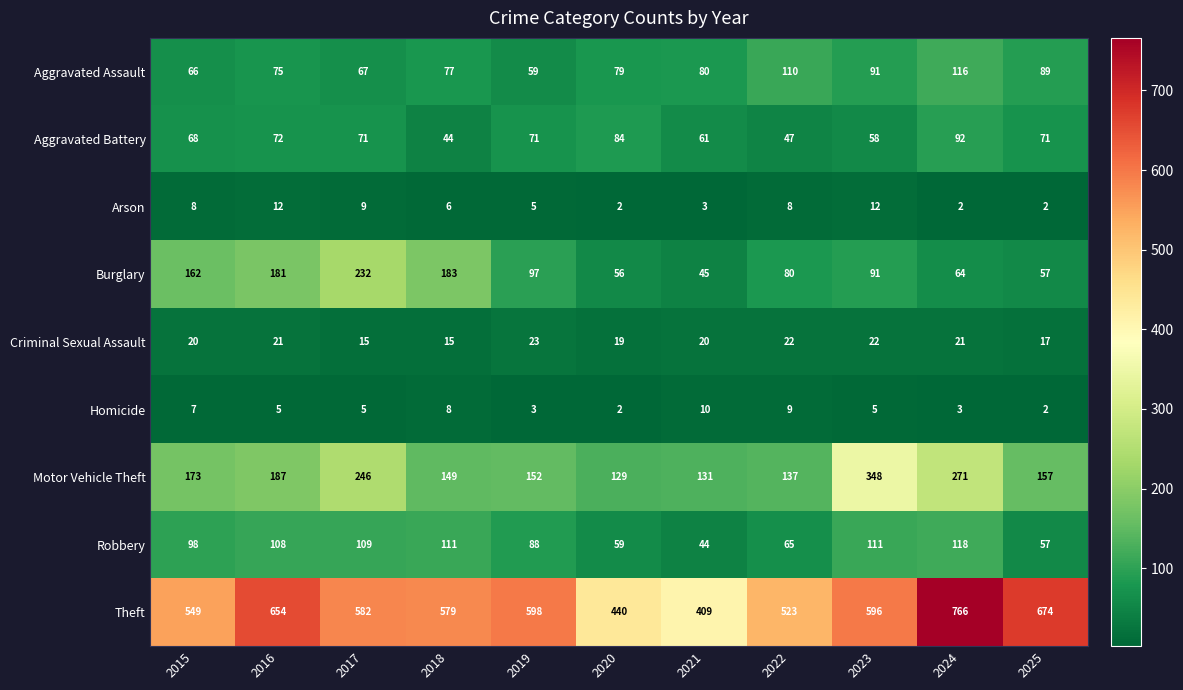

Which series has the largest range (max minus min)?

Theft